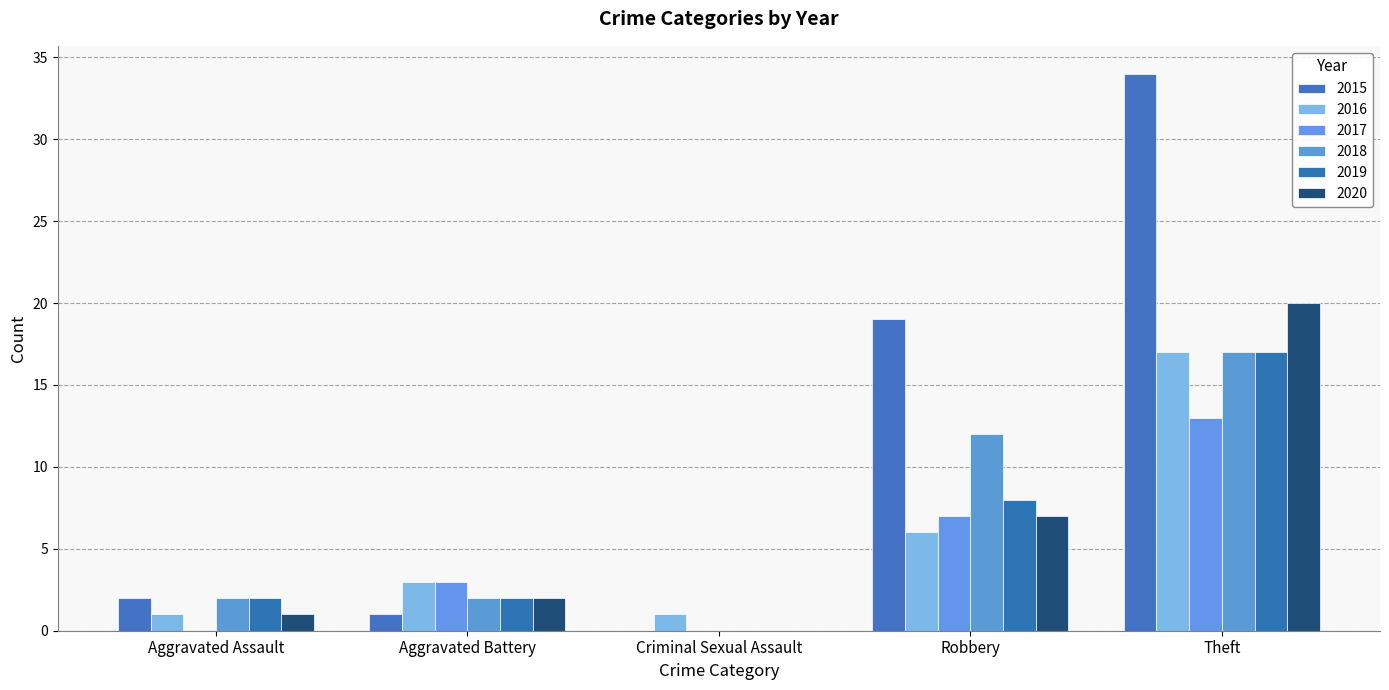

Reading right to left, what are all the values shown in this chart?

2015: 34	19	0	1	2
2016: 17	6	1	3	1
2017: 13	7	0	3	0
2018: 17	12	0	2	2
2019: 17	8	0	2	2
2020: 20	7	0	2	1